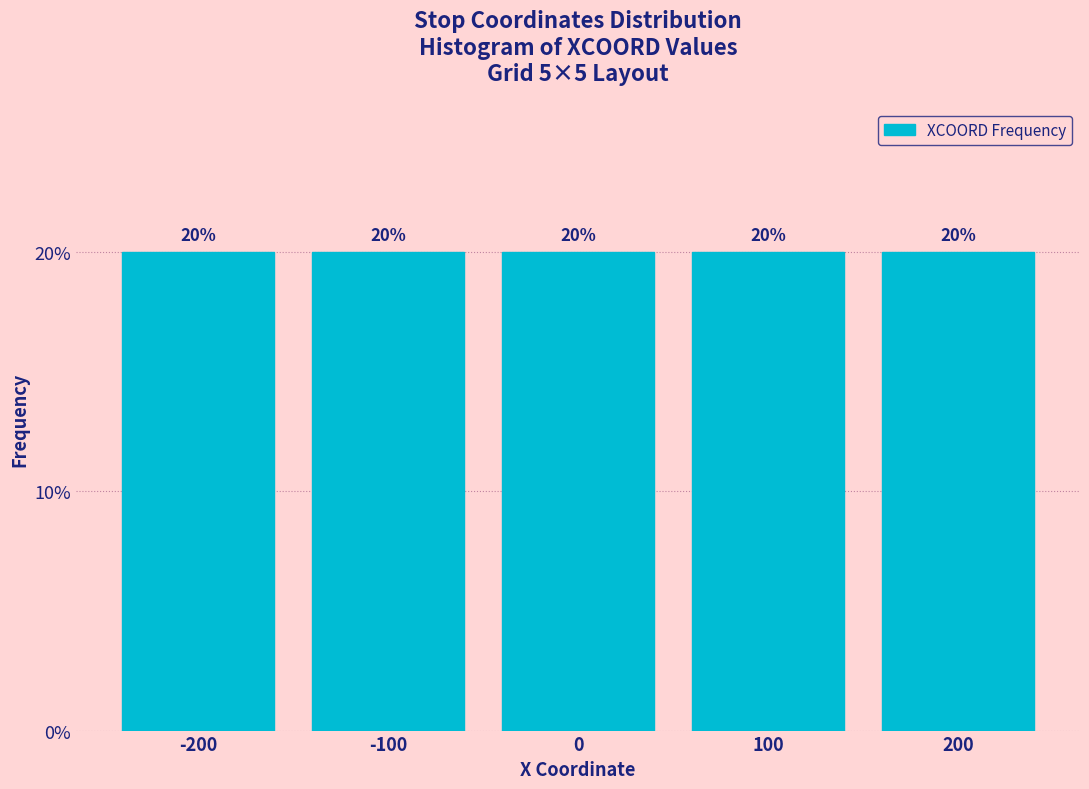

What is the height of the bar covering -50 to 50 on the x-axis?

20